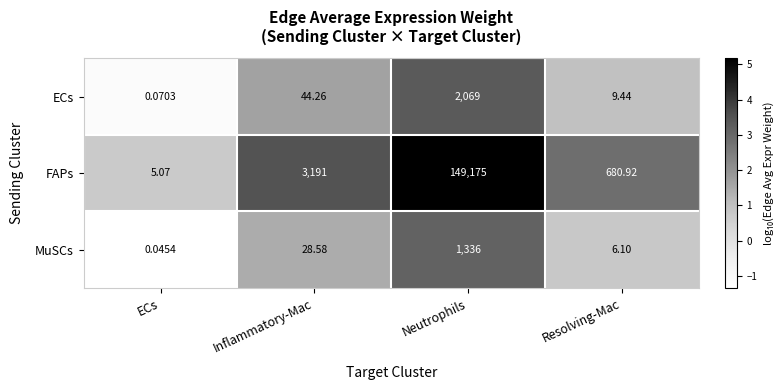

Which series has the largest total across all categories?

FAPs